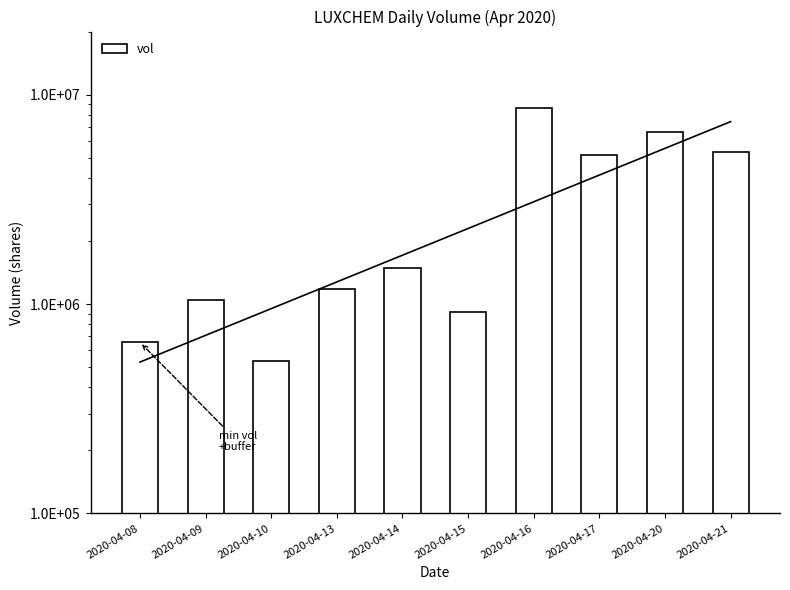

Is it true that the value at 2020-04-08 is 141688?

False